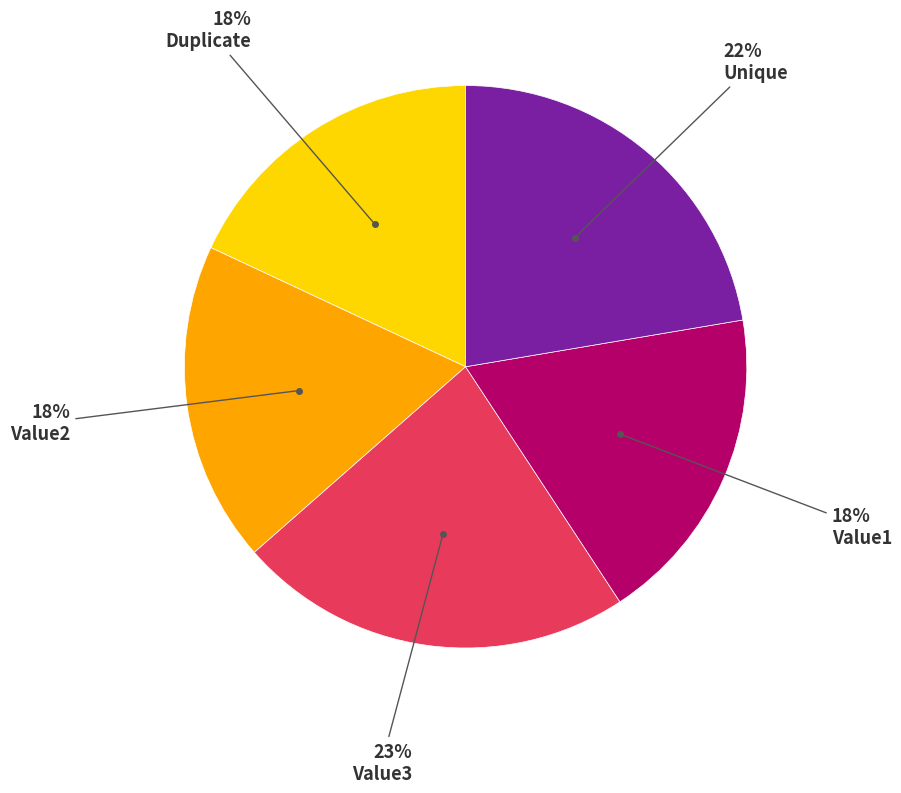

Does any single category account for the majority?

No